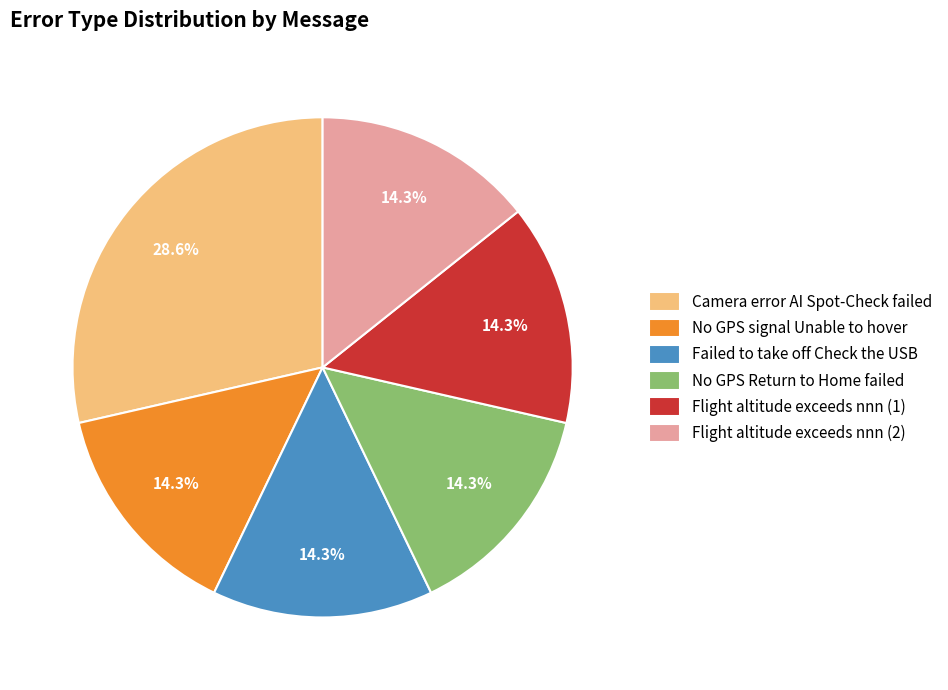

What is the total percentage of Flight altitude exceeds nnn (2) and Flight altitude exceeds nnn (1)?

28.6%